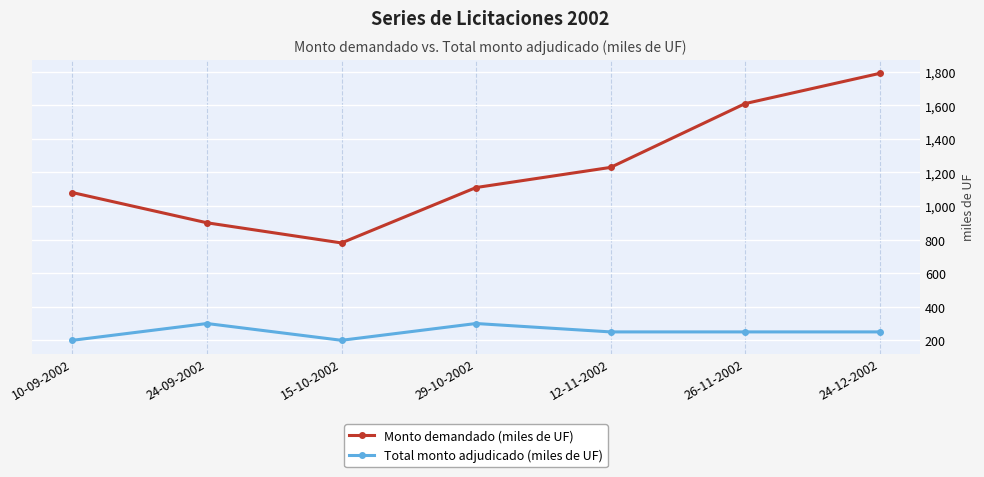

What is the lowest value of the Total monto adjudicado (miles de UF) series?

200